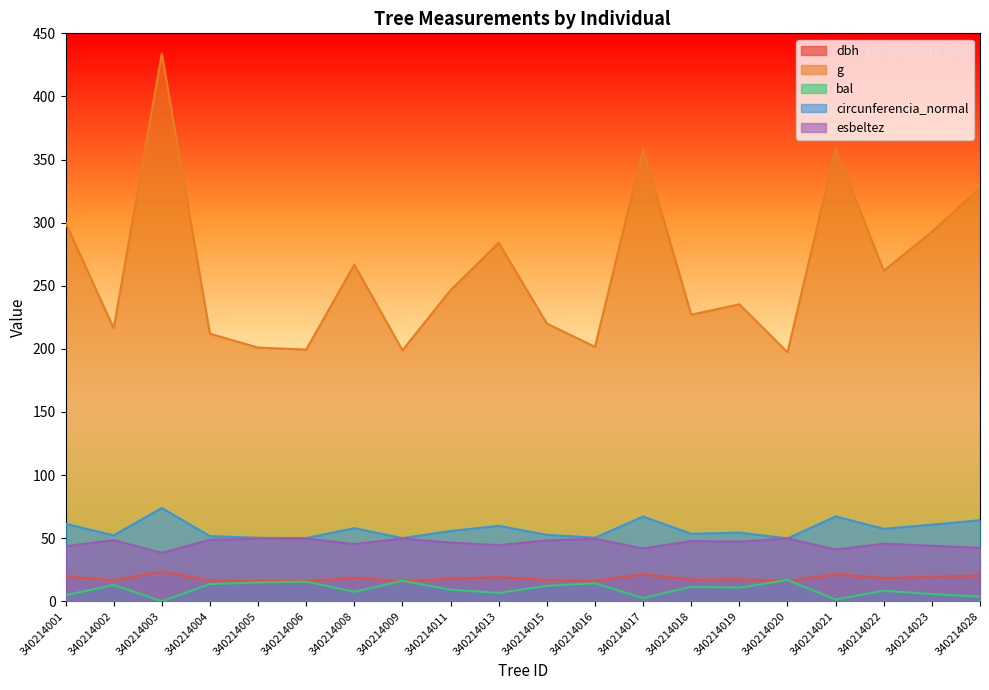

Does the chart have visible grid lines?

No